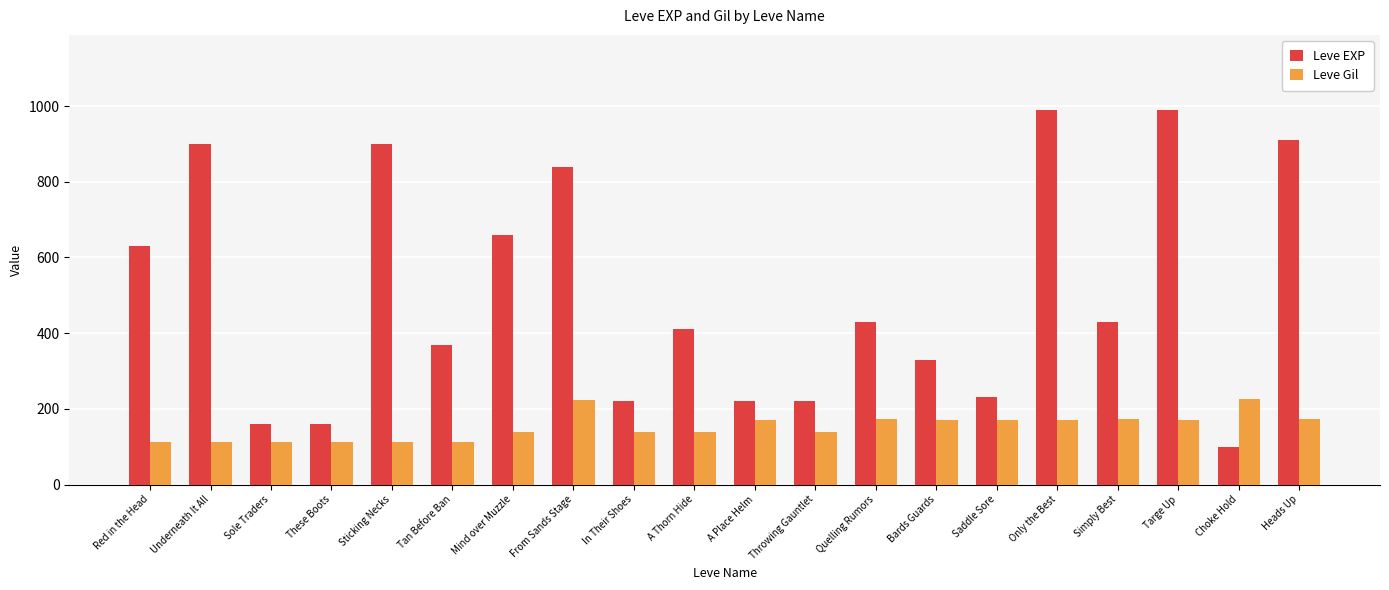

At which label is Leve EXP closest to 545?

Red in the Head